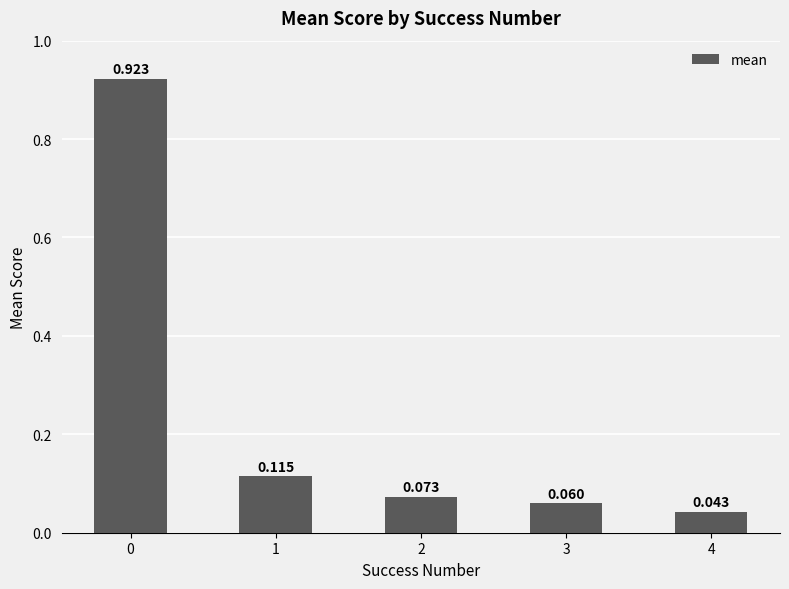

At which category does the chart reach its minimum across all series?

4